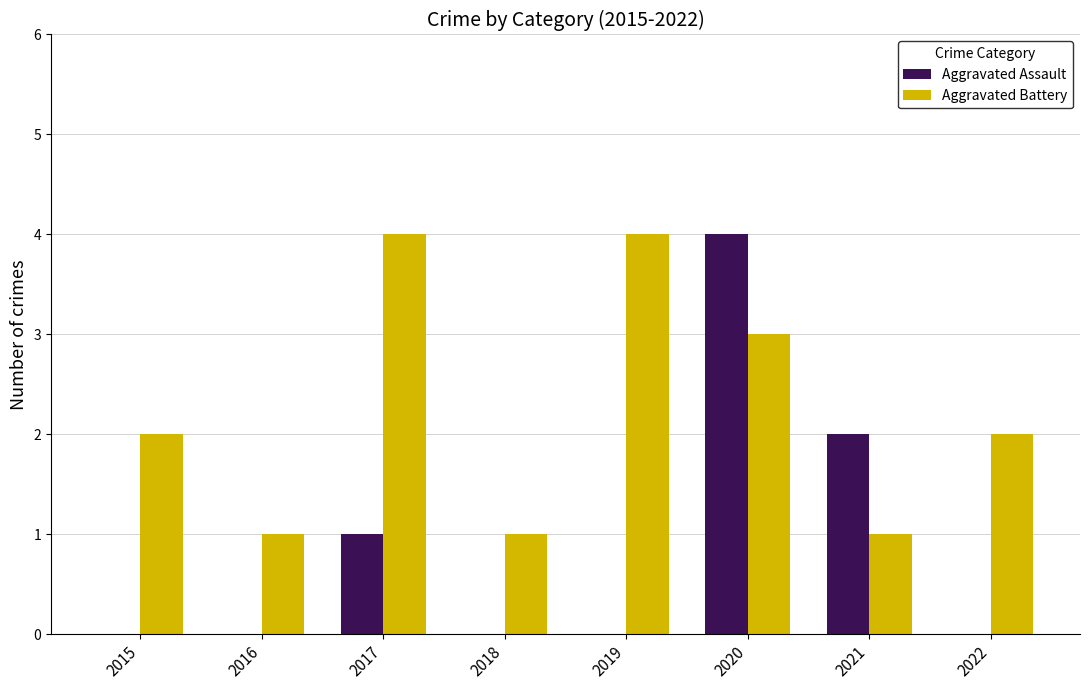

What is the sum of the Aggravated Battery values at 2016 and 2020?

4